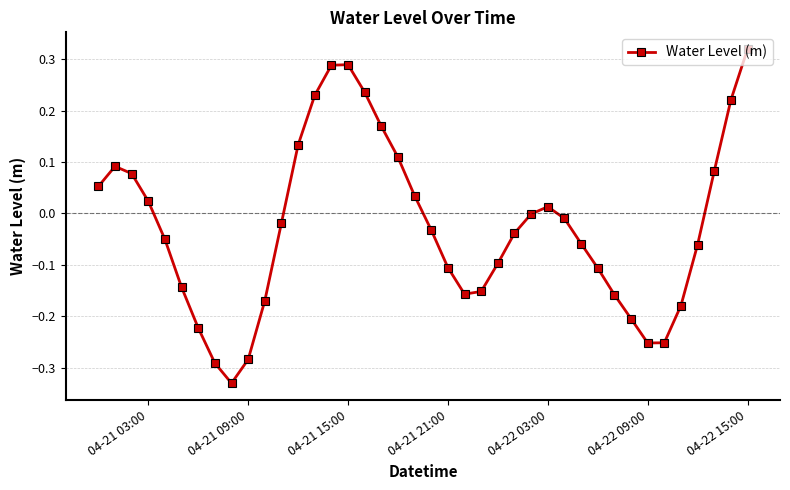

True or false: there are more than 2 points higher than both neighbors.

True